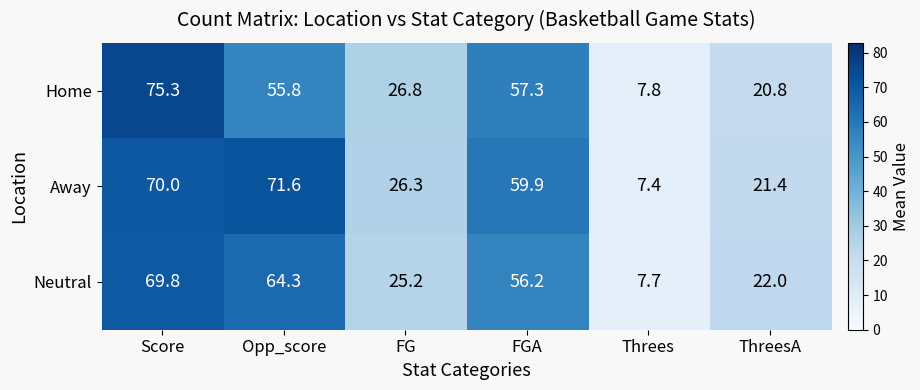

What is the sum of the Home values at Opp_score and Threes?

63.6